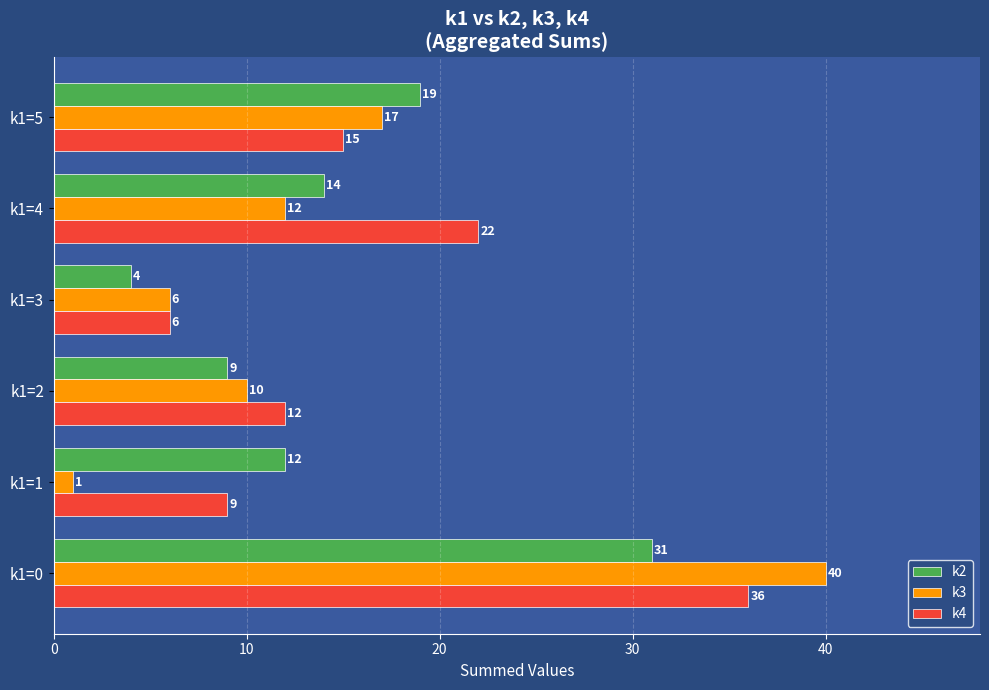

At which category is the sum across all series the highest?

k1=0